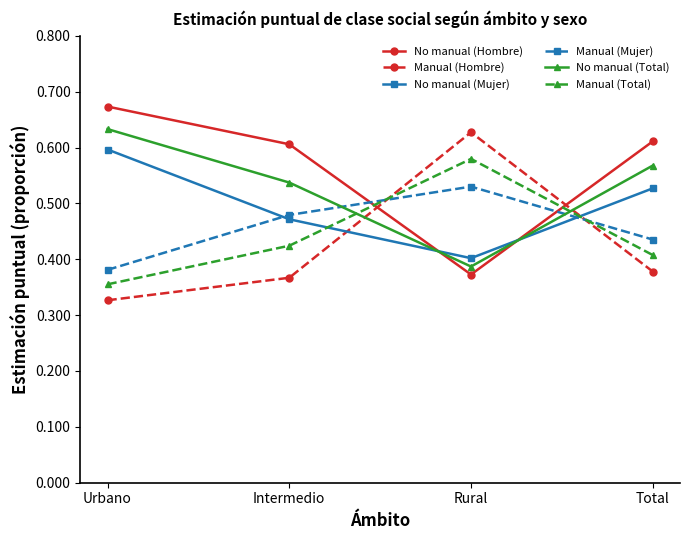

Where is the first local minimum for No manual (Hombre)?

Rural